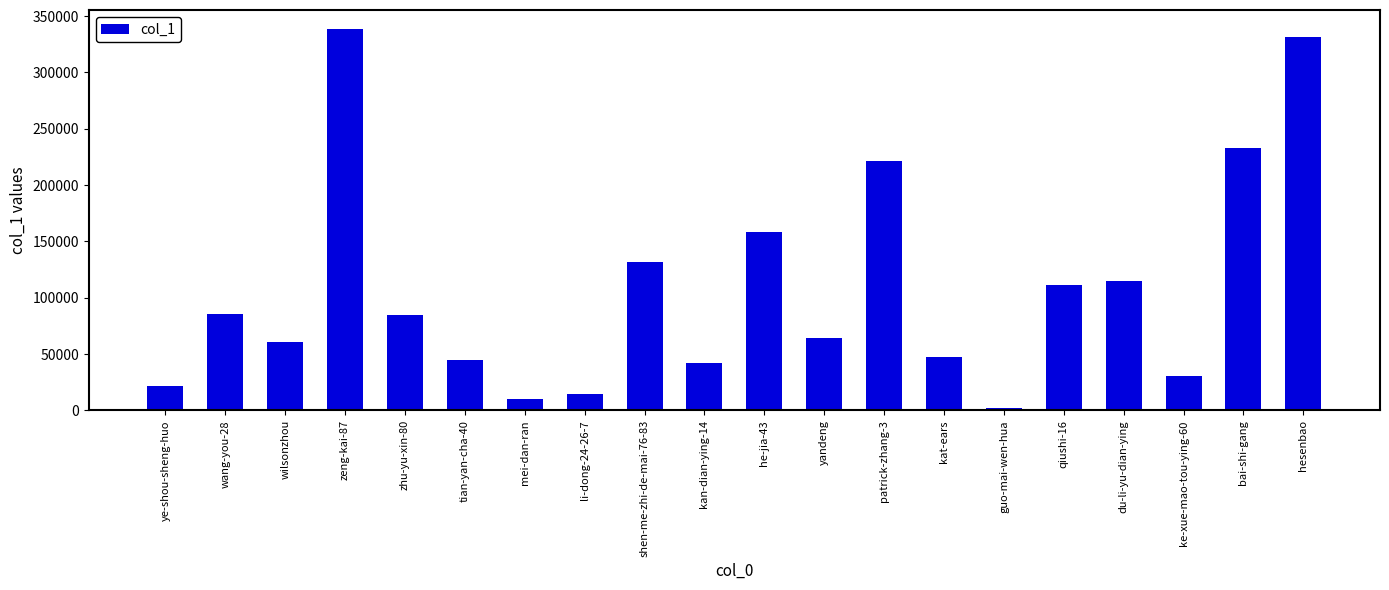

What is the average value?

107418